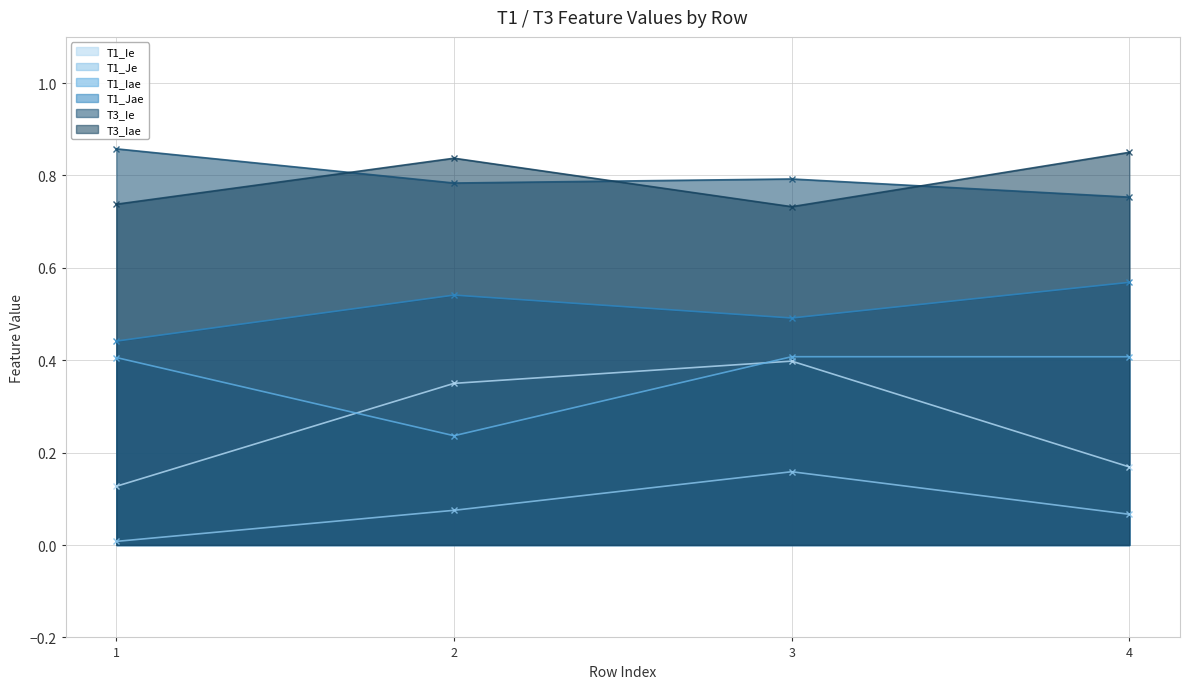

Count the T1_Iae values in the range 0 to 1.

4